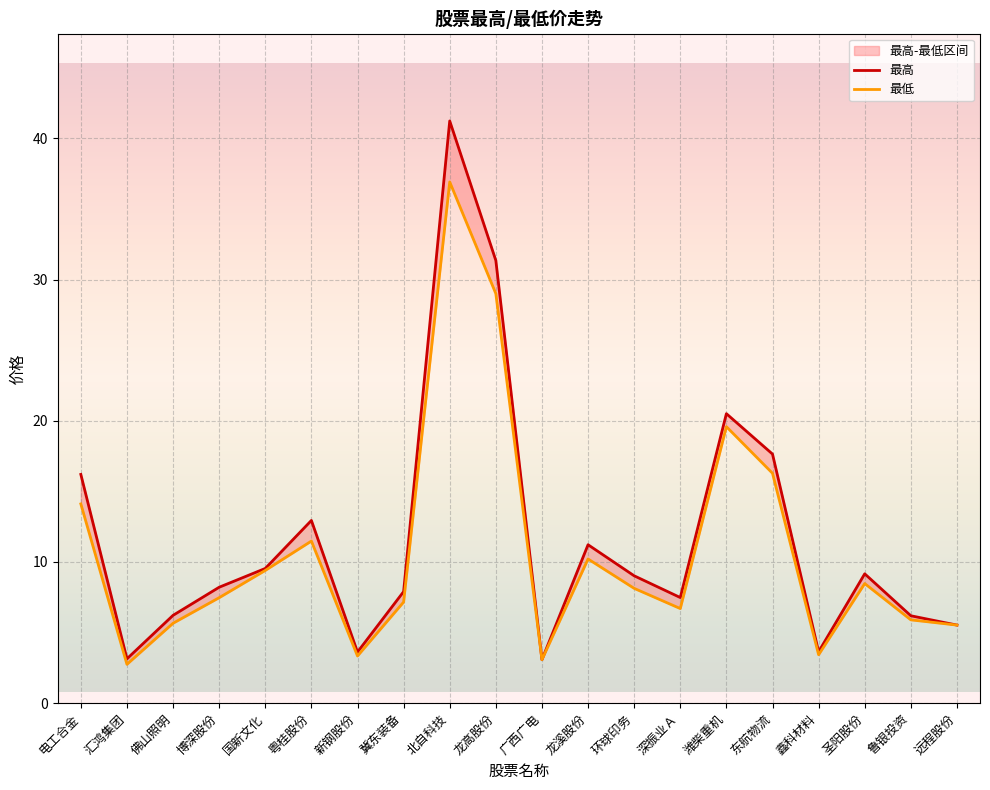

Is it true that 最低 equals 5.9 at 潍柴重机?

False